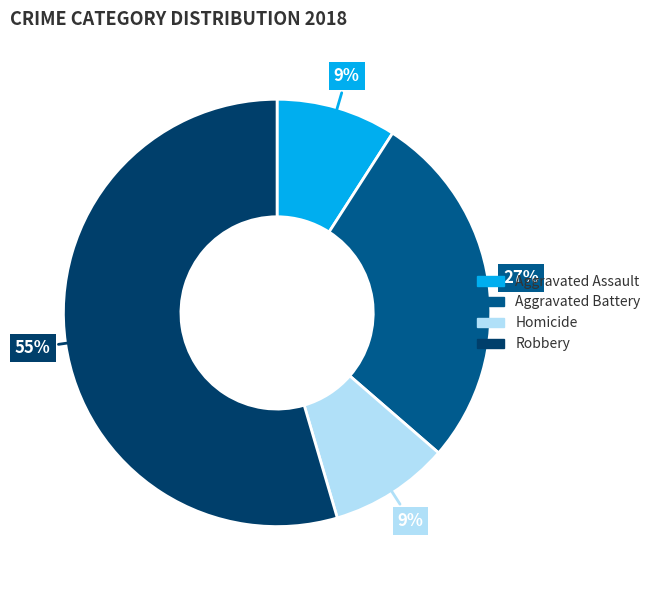

Is there a majority slice in this chart?

Yes